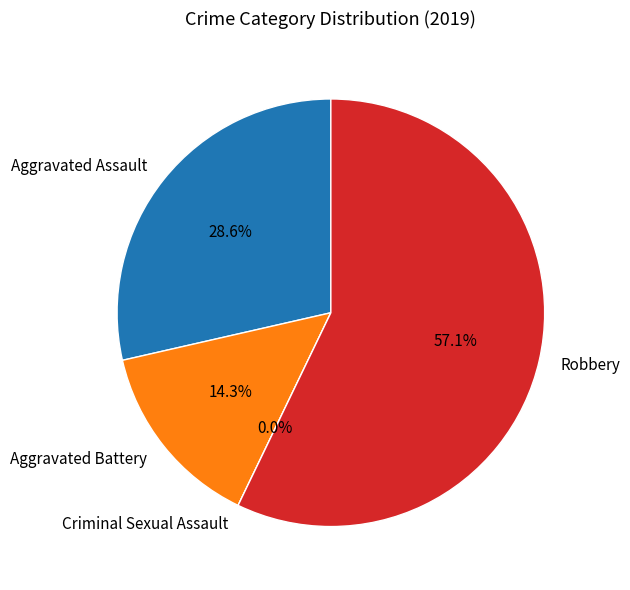

What is the ratio of the value at Robbery to the value at Aggravated Battery?

4.0